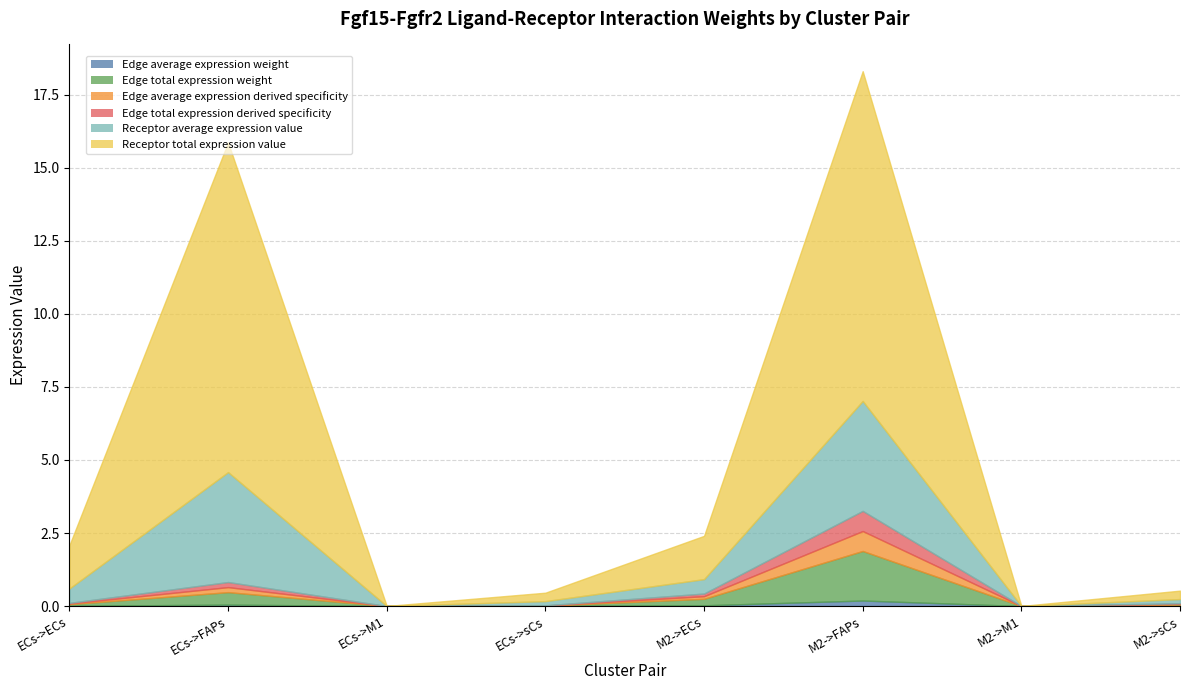

How many lines are shown in the chart?

6